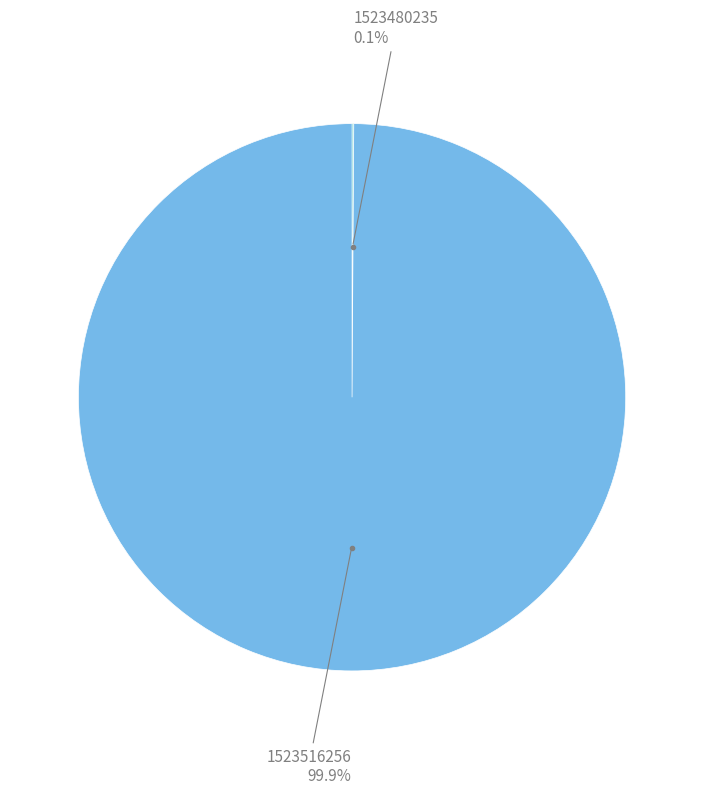

Does 1523516256 represent more than half of the total?

Yes